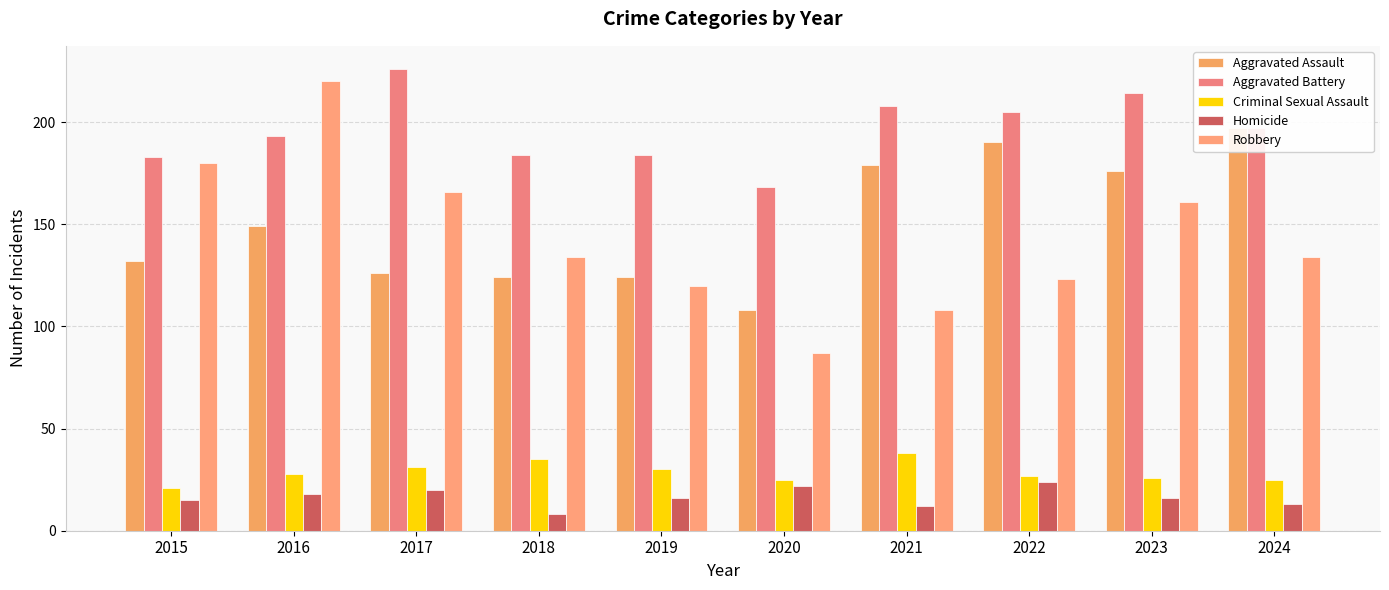

What is the lowest value of the Criminal Sexual Assault series?

21